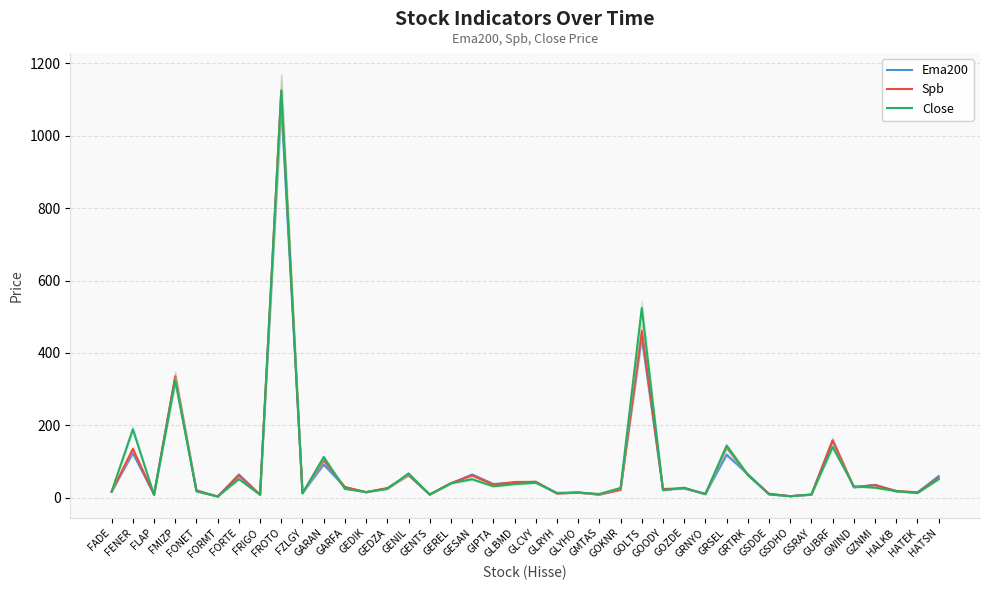

Reading left to right, list all the values displayed in this chart.

Ema200: 17.0	123.0	9.3	333.1	20.5	2.9	64.3	8.0	1088.0	12.7	91.8	29.2	14.9	25.9	62.9	8.8	39.0	64.0	37.9	40.9	43.9	11.9	13.8	8.7	23.1	444.4	22.1	25.6	10.3	118.7	65.2	10.2	4.2	8.2	159.3	28.3	35.6	17.0	14.1	59.7
Spb: 16.3	134.9	8.3	335.6	19.3	3.0	61.3	8.4	1126.0	13.1	103.6	29.3	15.3	26.5	62.7	8.5	40.2	61.6	36.2	43.4	44.0	11.6	14.3	8.6	21.8	460.9	24.1	25.9	10.7	139.2	62.6	11.0	4.2	8.7	157.3	29.5	34.7	18.8	14.8	54.8
Close: 17.2	189.1	7.8	323.5	17.4	3.3	51.5	8.1	1124.0	11.9	112.4	24.3	15.5	24.3	67.0	8.8	39.8	51.0	31.5	37.7	41.3	13.3	14.5	10.2	27.1	524.0	20.5	27.6	9.4	143.8	63.2	8.9	4.1	8.8	140.2	31.4	27.6	18.2	12.8	51.4